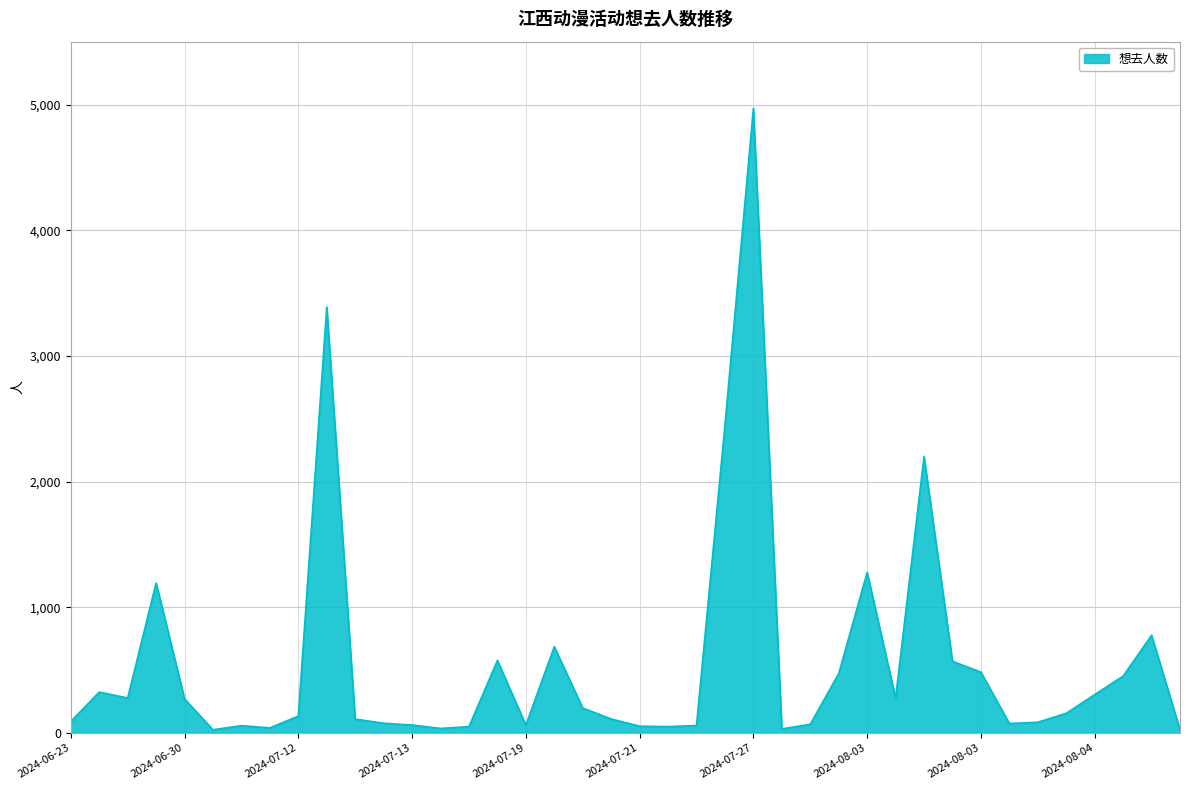

What is the average value?

565